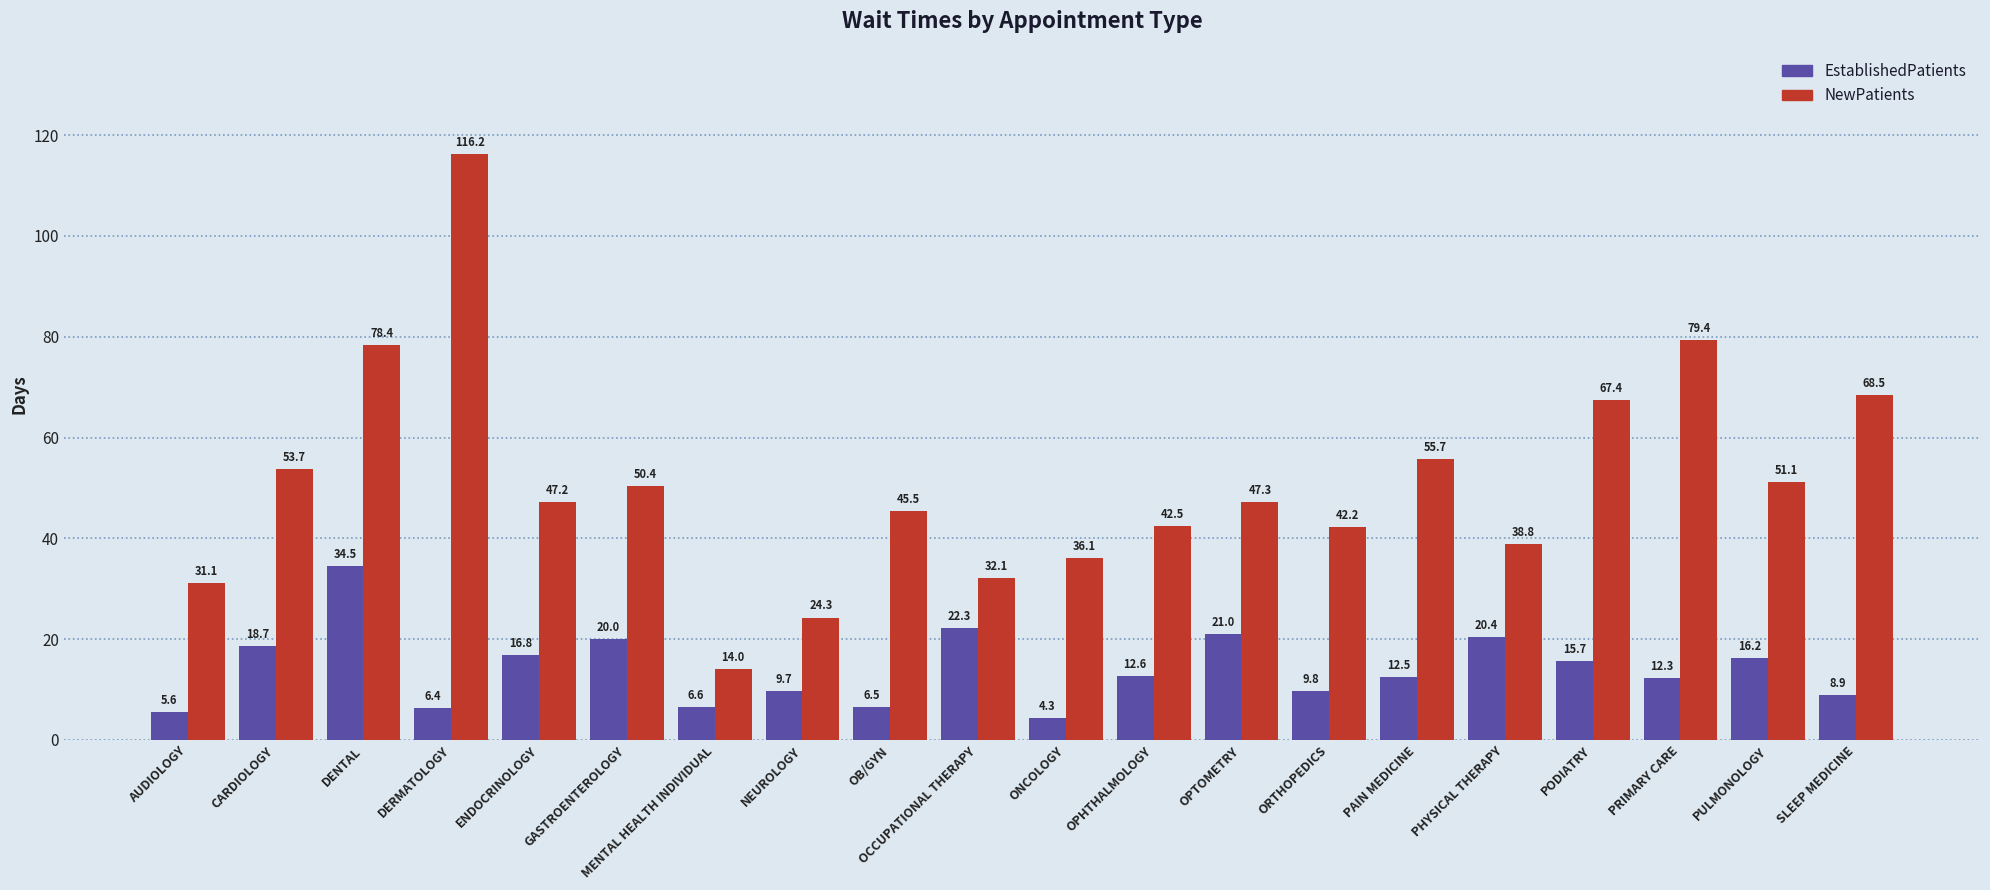

What is the sum of all EstablishedPatients values?

280.8